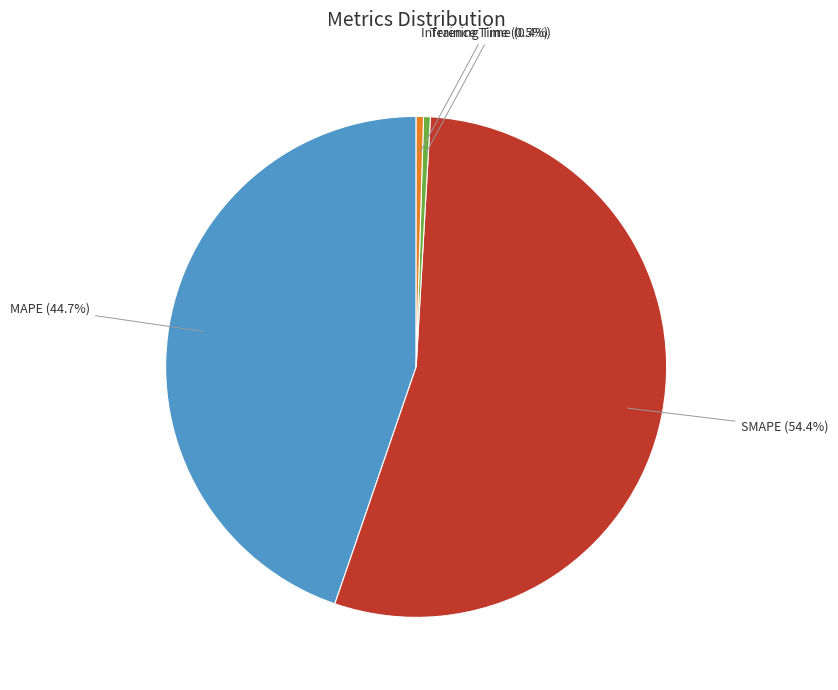

What is the largest slice in the pie chart?

SMAPE